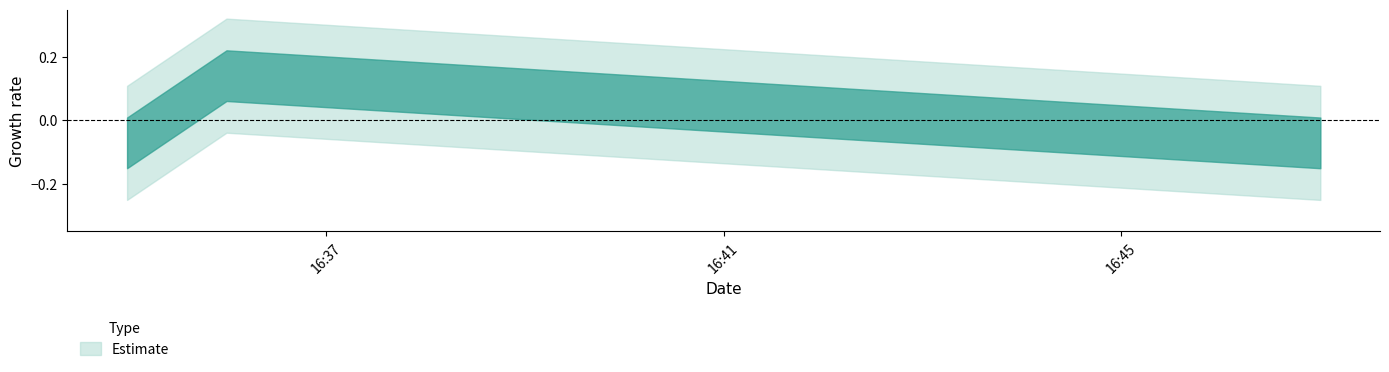

Count the number of categories in the chart.

3